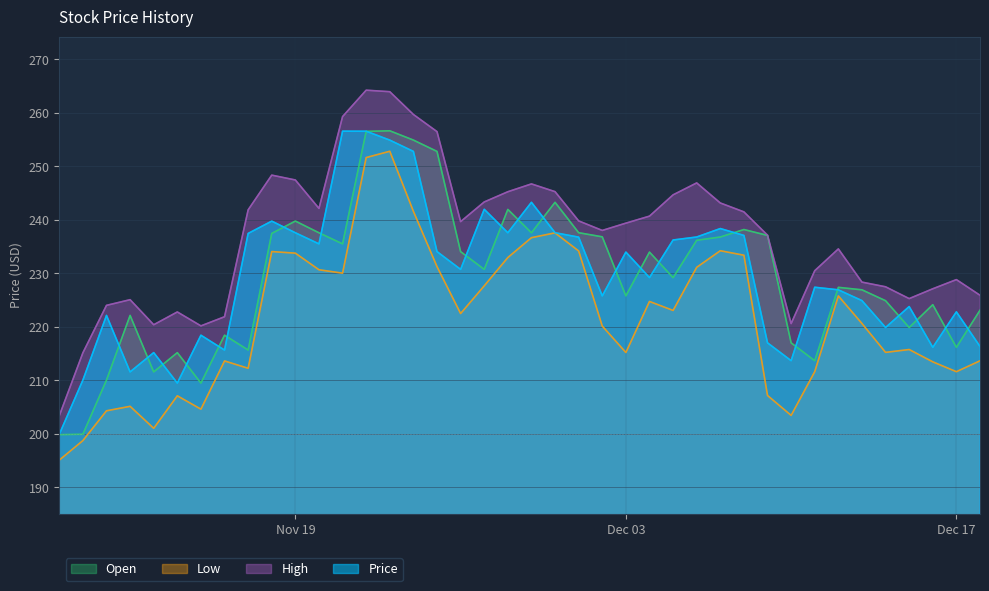

At 6, list the series in order from smallest to largest.

Low, Price, Open, High